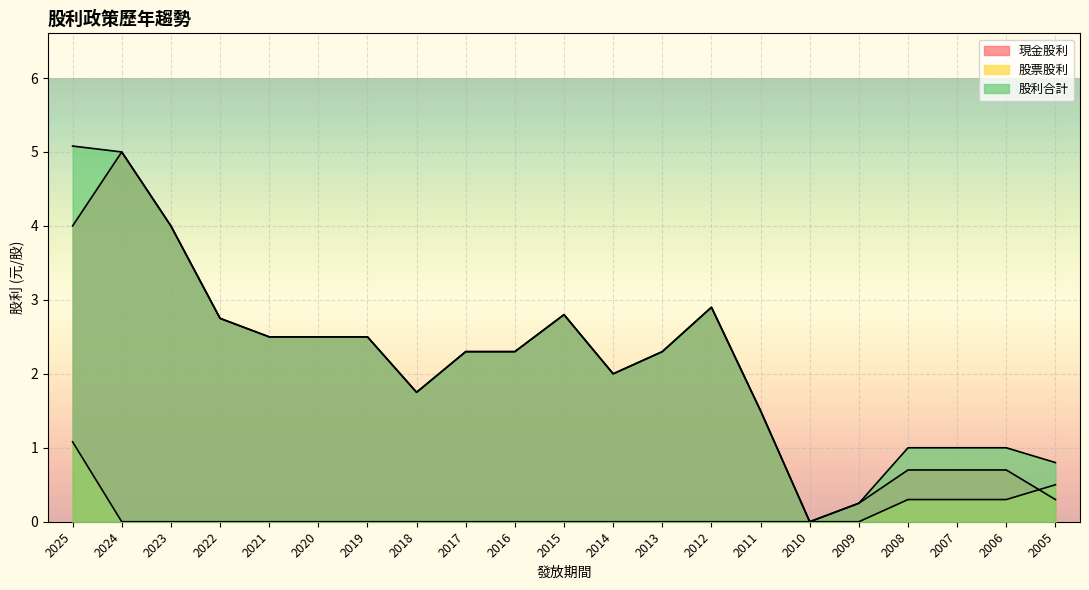

Rank the categories by 股票股利 value from lowest to highest.

2024, 2023, 2022, 2021, 2020, 2019, 2018, 2017, 2016, 2015, 2014, 2013, 2012, 2011, 2010, 2009, 2008, 2007, 2006, 2005, 2025